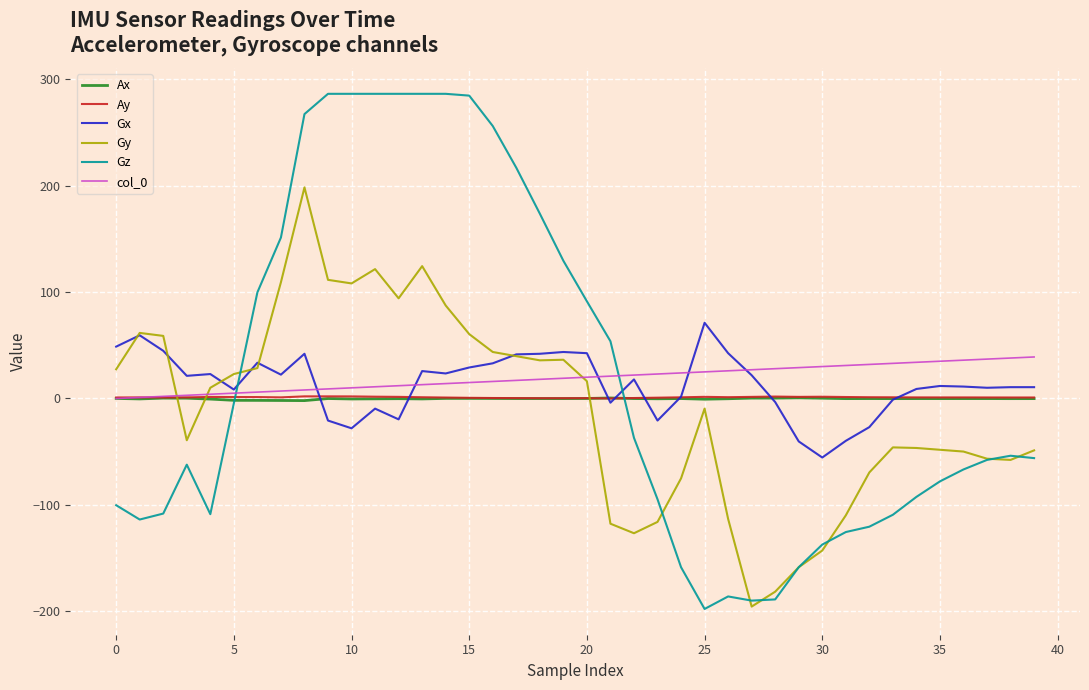

At how many categories does at least one series exceed 249?

9